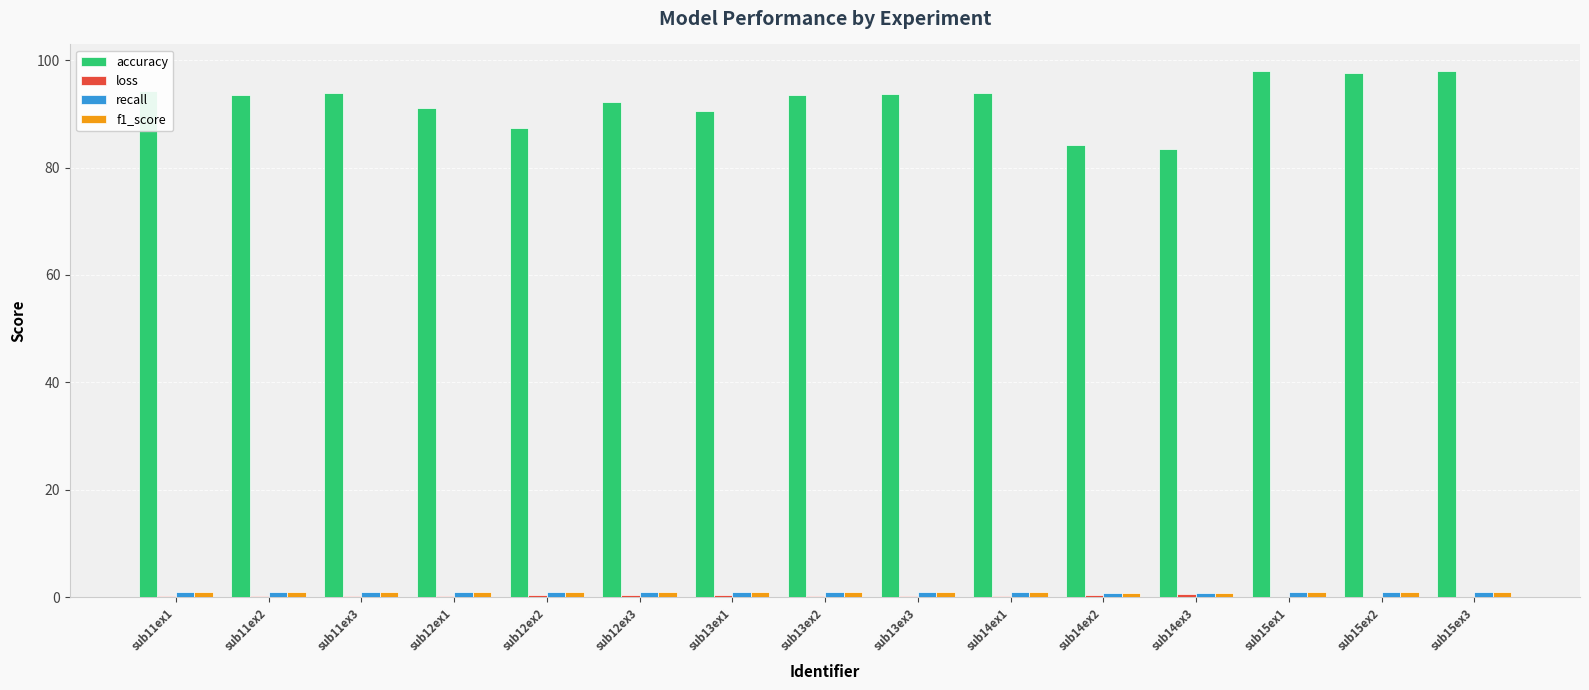

What is the highest value of the accuracy series?

98.0